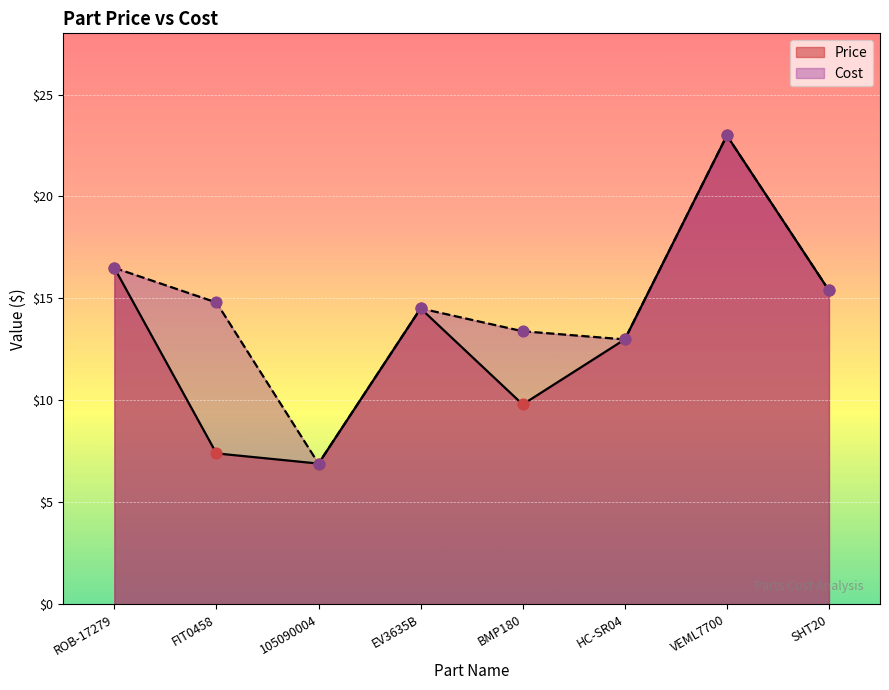

Is the value of Price at EV3635B greater than the value of Cost at FIT0458?

No